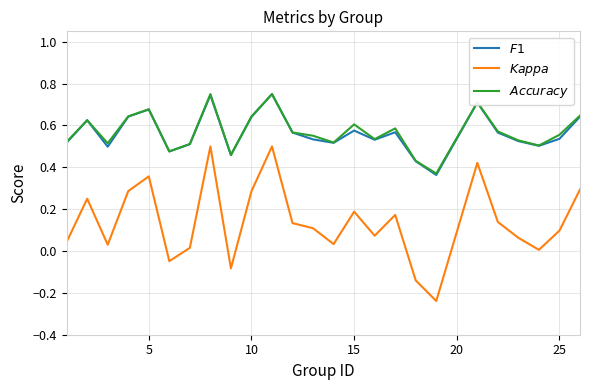

Does the chart display data point markers on the line(s)?

No